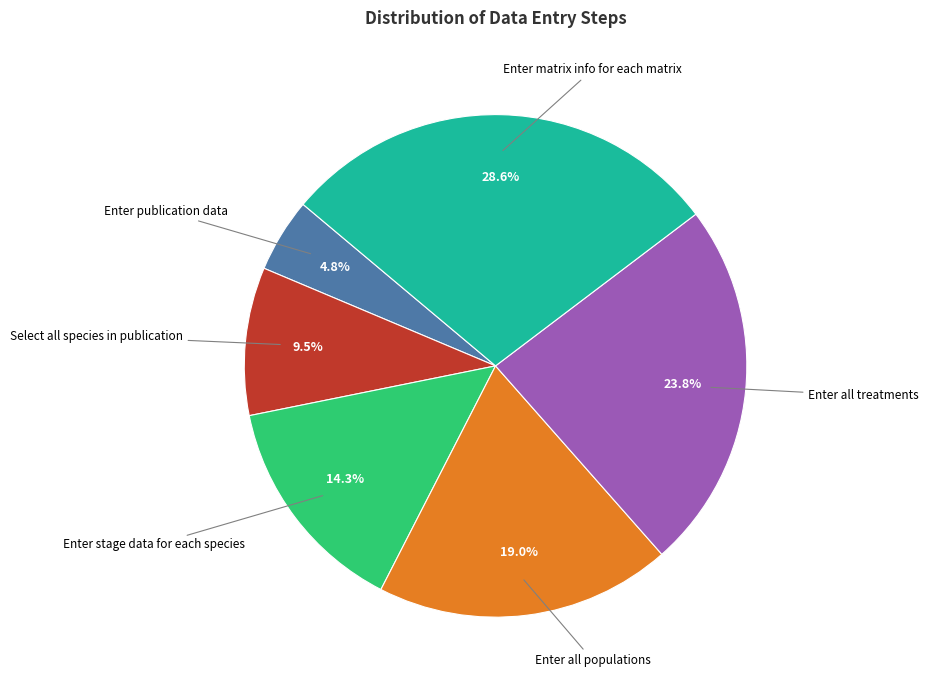

Rank the categories by value from highest to lowest.

Enter matrix info for each matrix, Enter all treatments, Enter all populations, Enter stage data for each species, Select all species in publication, Enter publication data